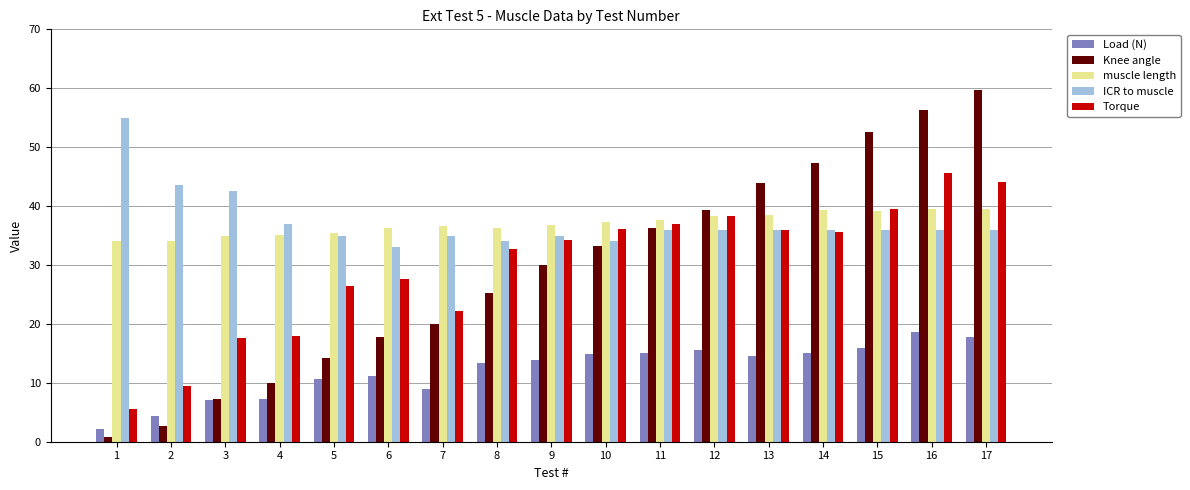

At 6, list the series in order from smallest to largest.

Load (N), Knee angle, Torque, ICR to muscle, muscle length